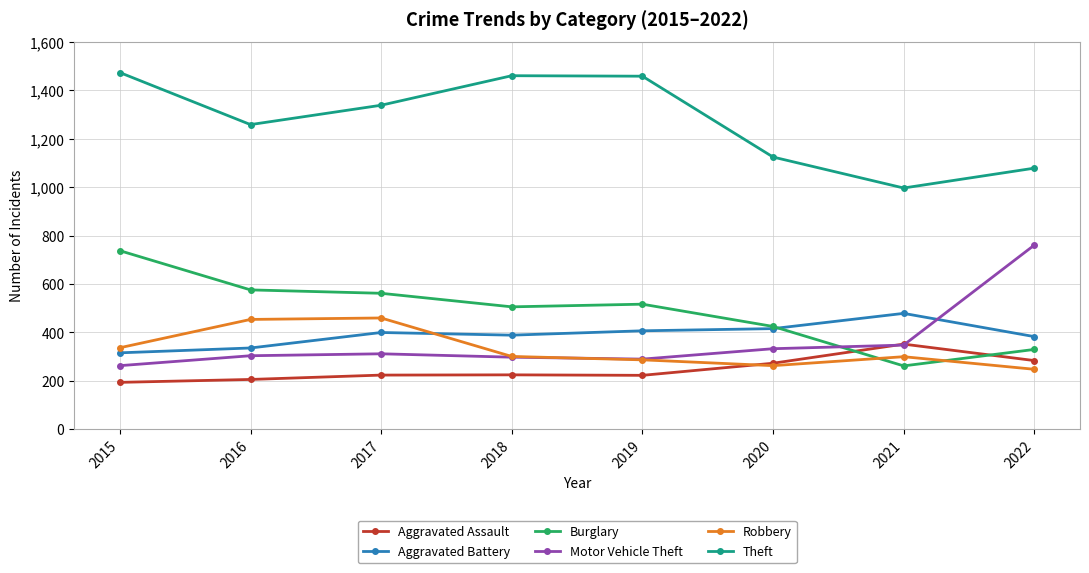

Where is Motor Vehicle Theft nearest to the value 512?

2021